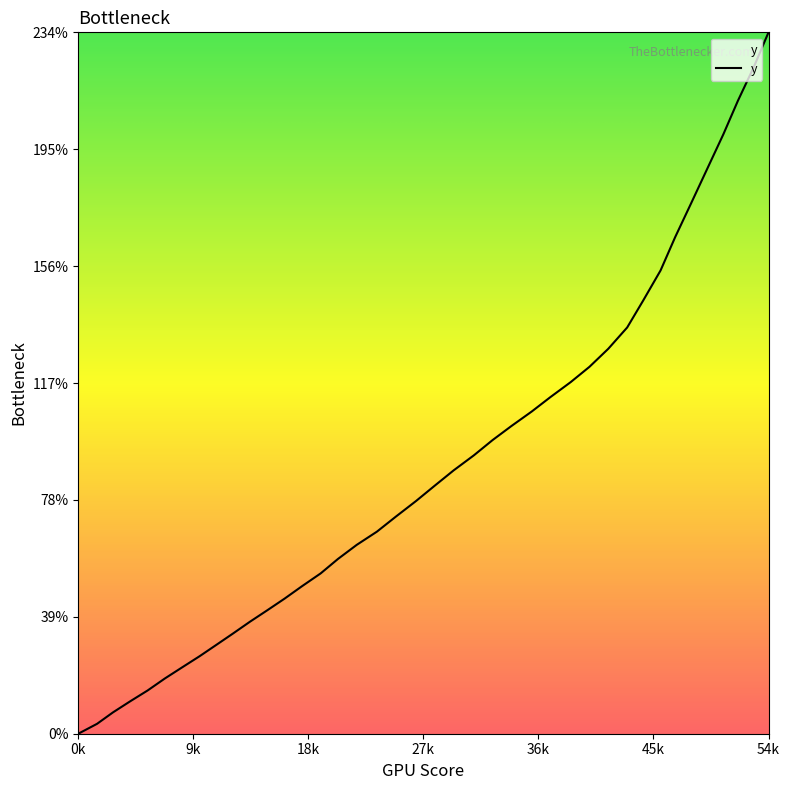

What is the maximum value shown in the chart?

233.6